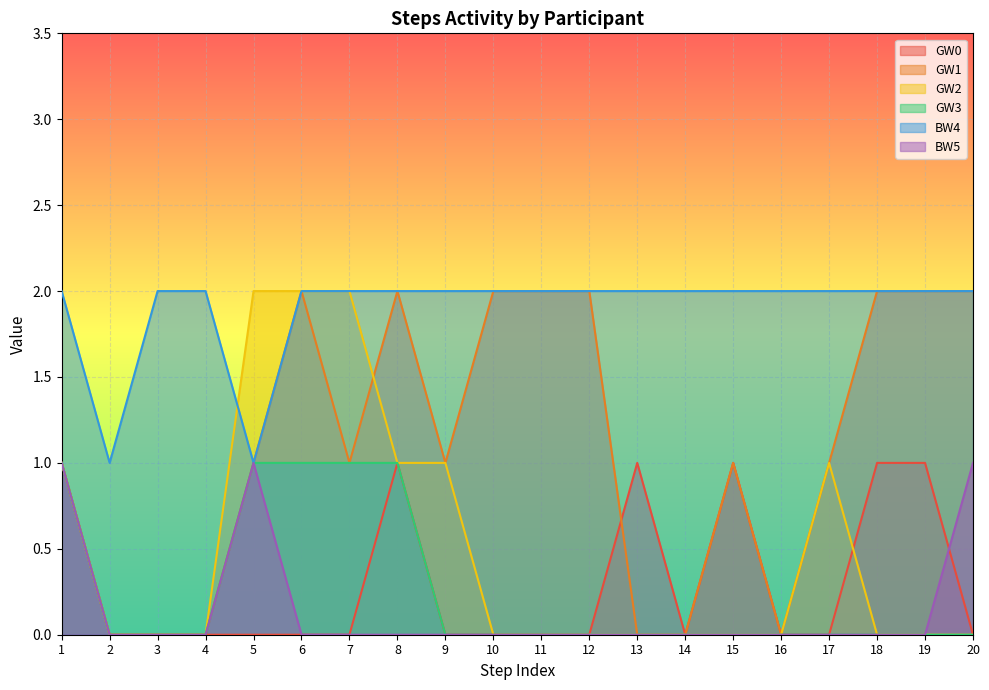

True or false: GW1 has more than 1 points higher than both neighbors.

True